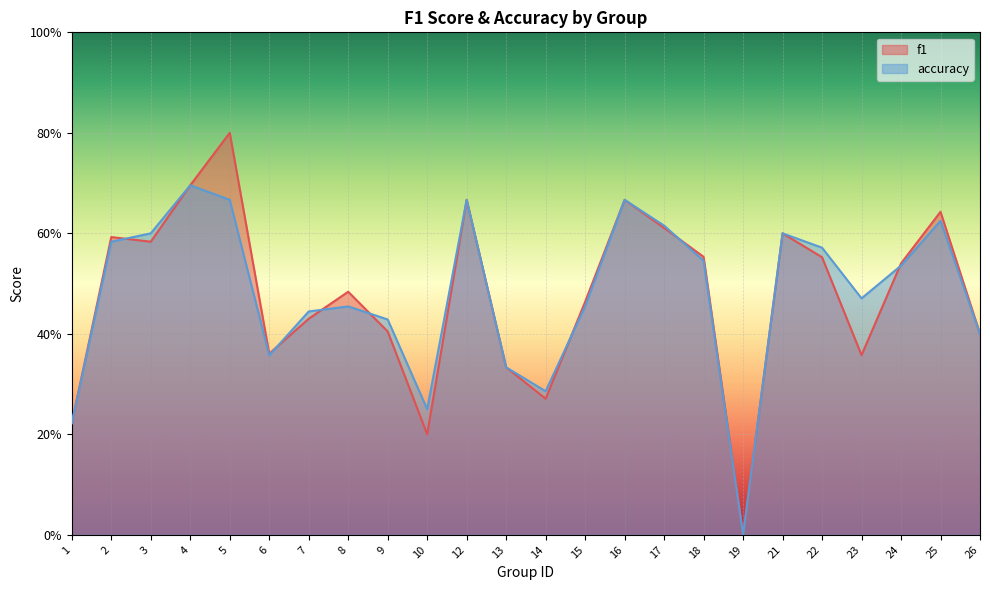

What is the value of the f1 point at the 10th from the left?

0.2